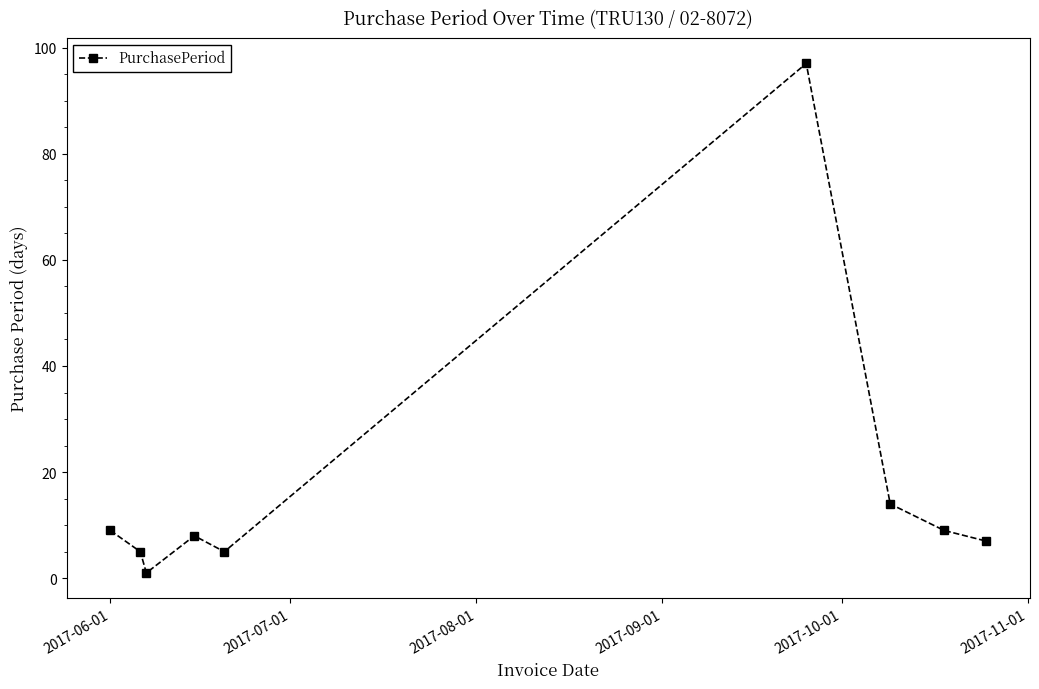

What is the difference between the second highest and minimum values?

13